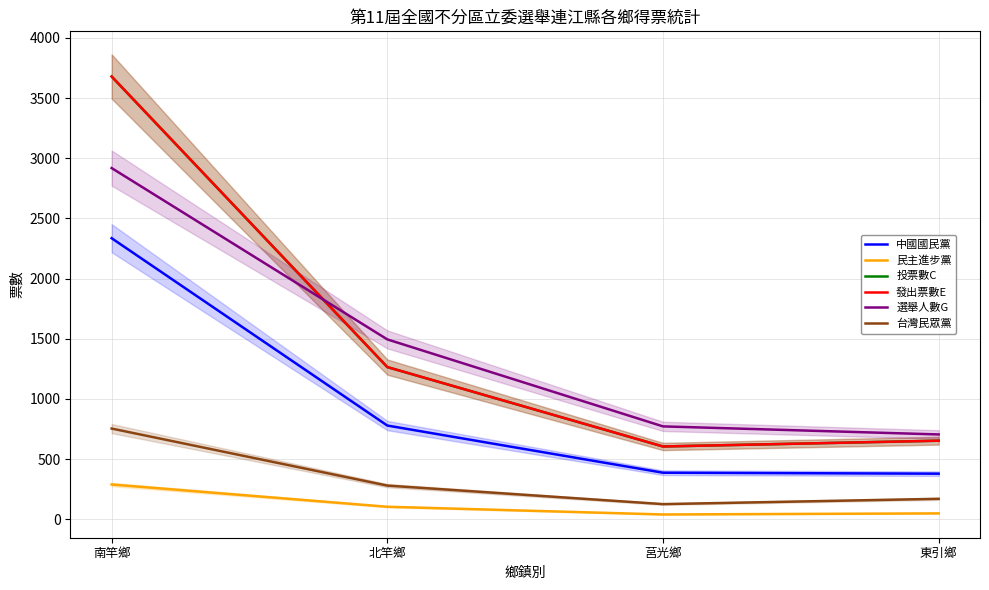

What is the difference between the 民主進步黨 values at 東引鄉 and 莒光鄉?

9